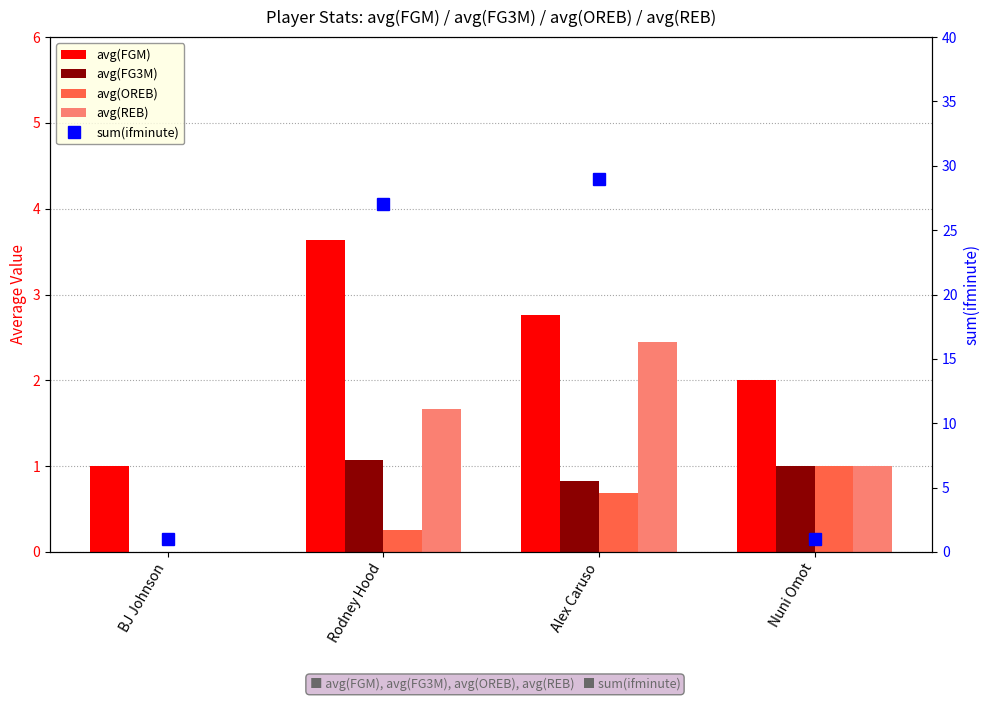

True or false: avg(FGM) has a value of 2.8 at Alex Caruso.

True